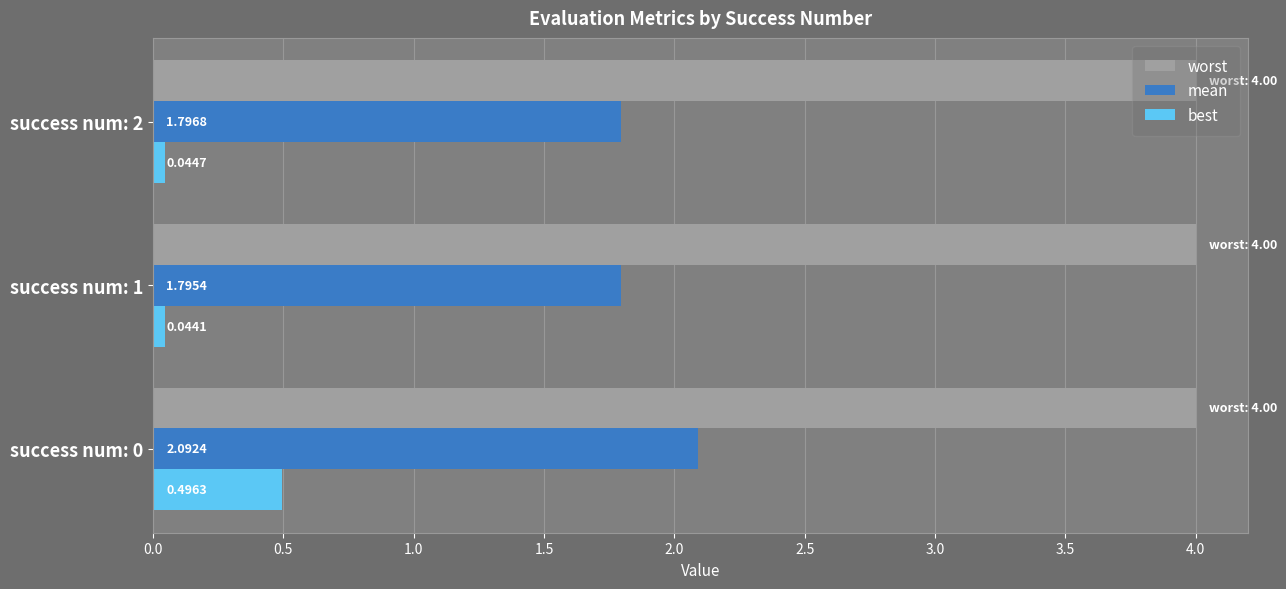

What is the sum of all worst values?

12.0